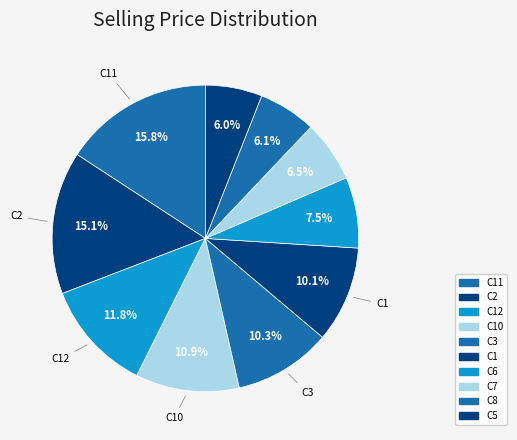

How many segments does this pie chart have?

10